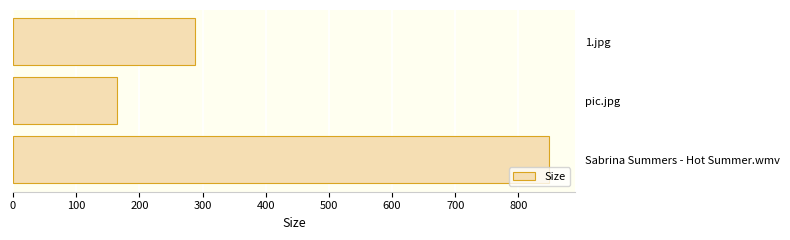

How many series are shown in this chart?

1